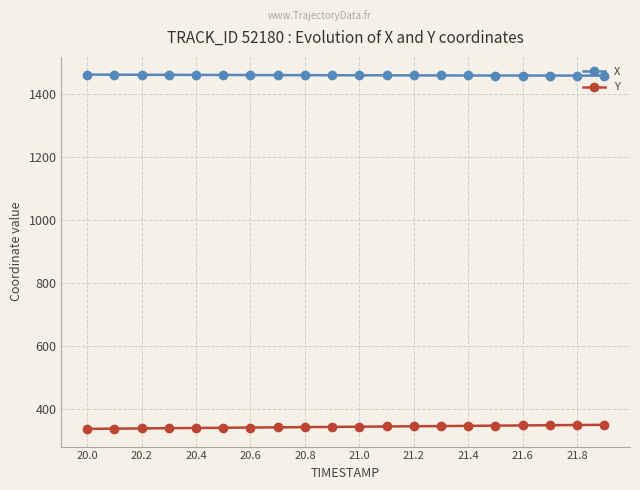

Which series has the largest total across all categories?

X